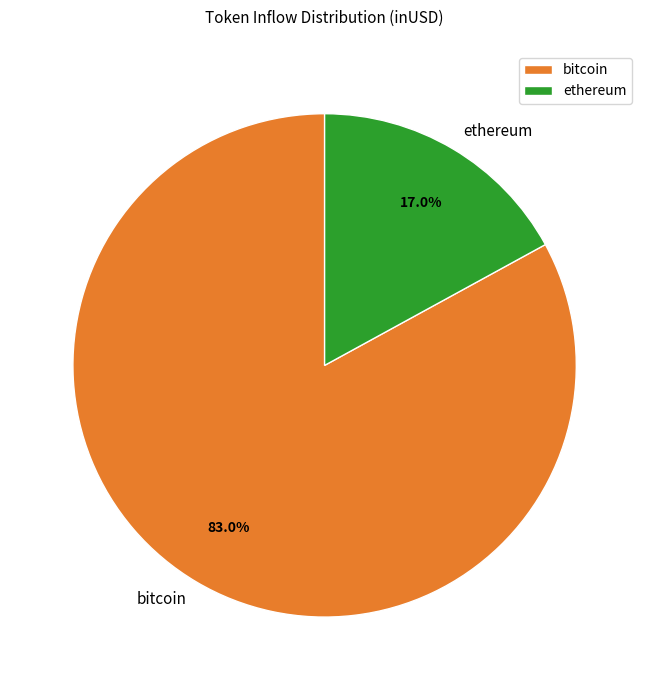

Combined, do ethereum and bitcoin account for over 50%?

Yes